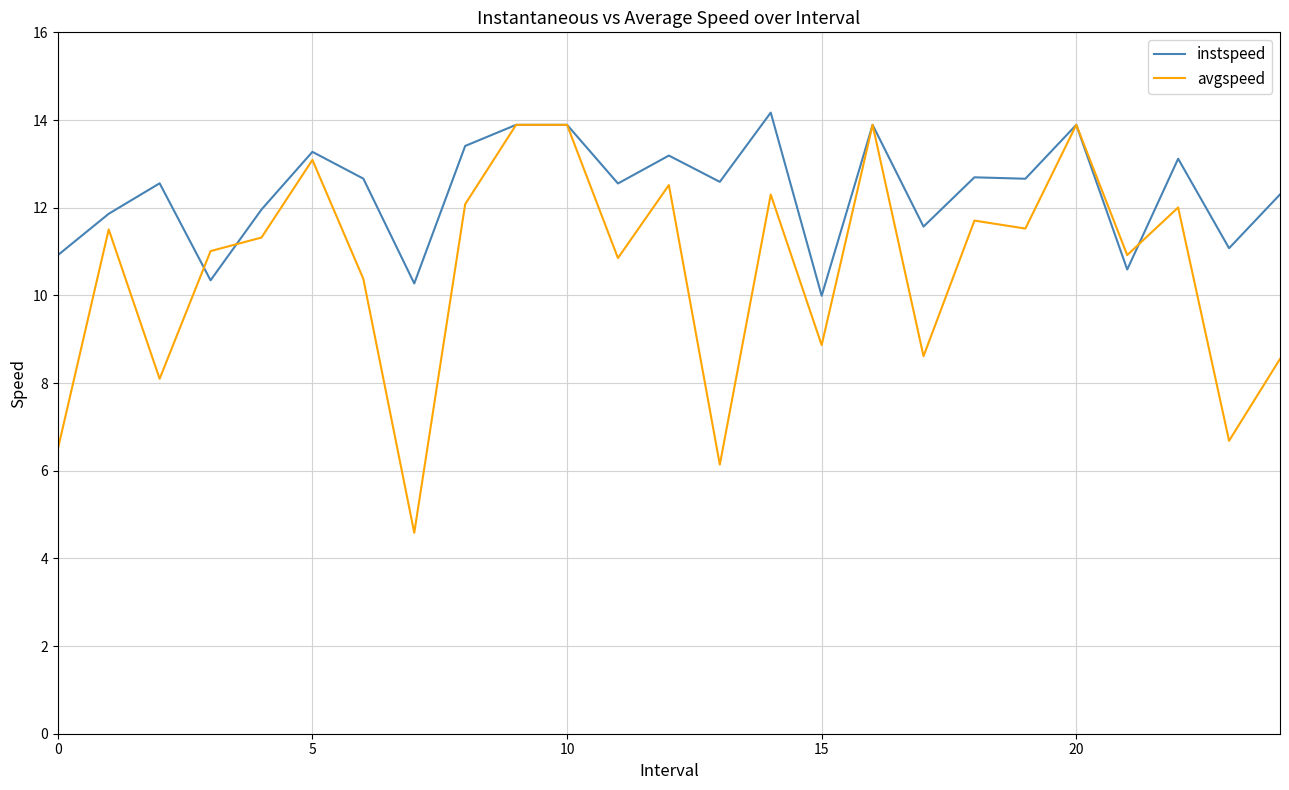

Which series has the largest total across all categories?

instspeed